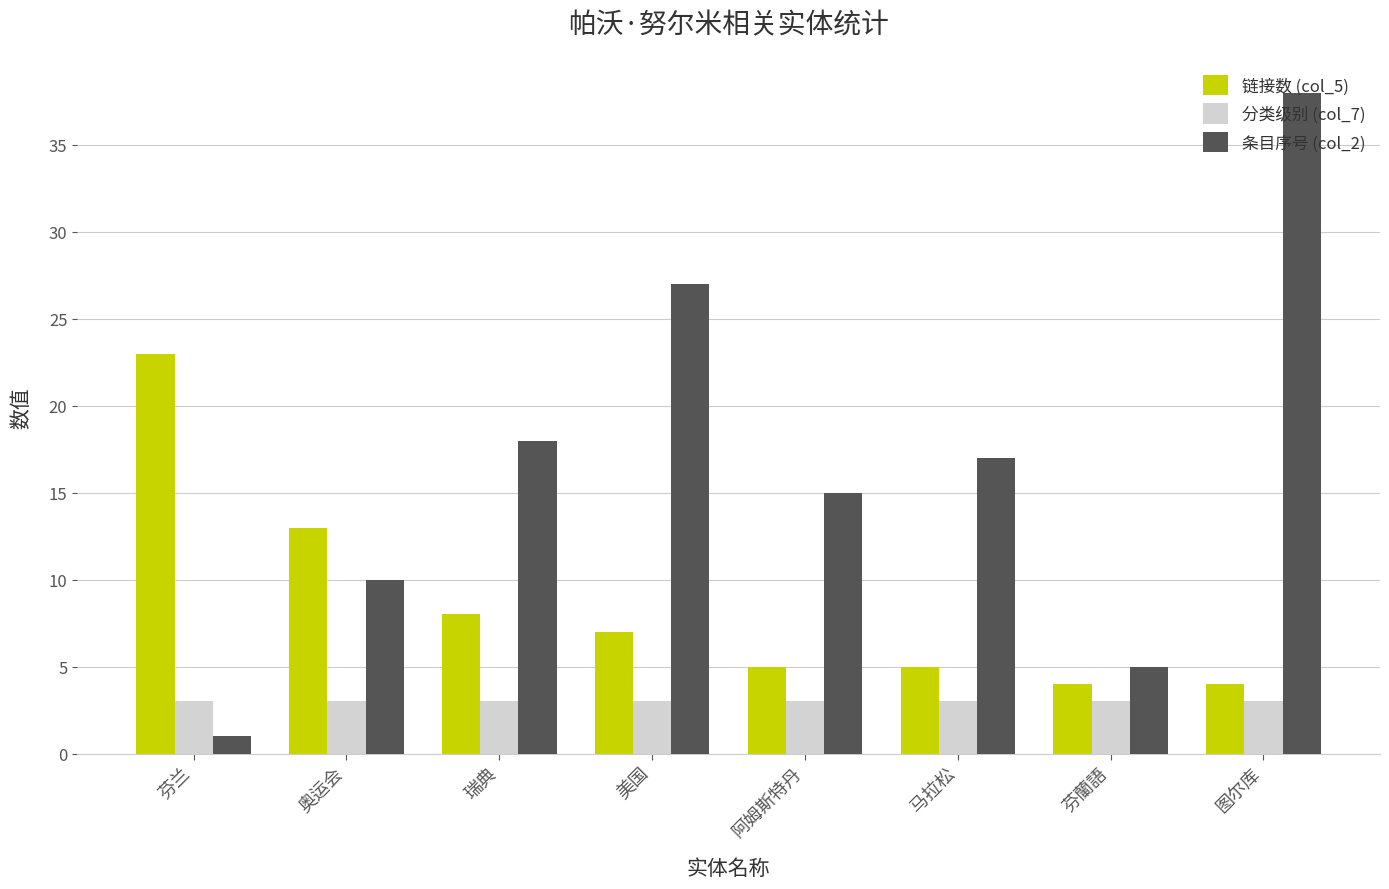

What is the average value of the 条目序号 (col_2) series?

16